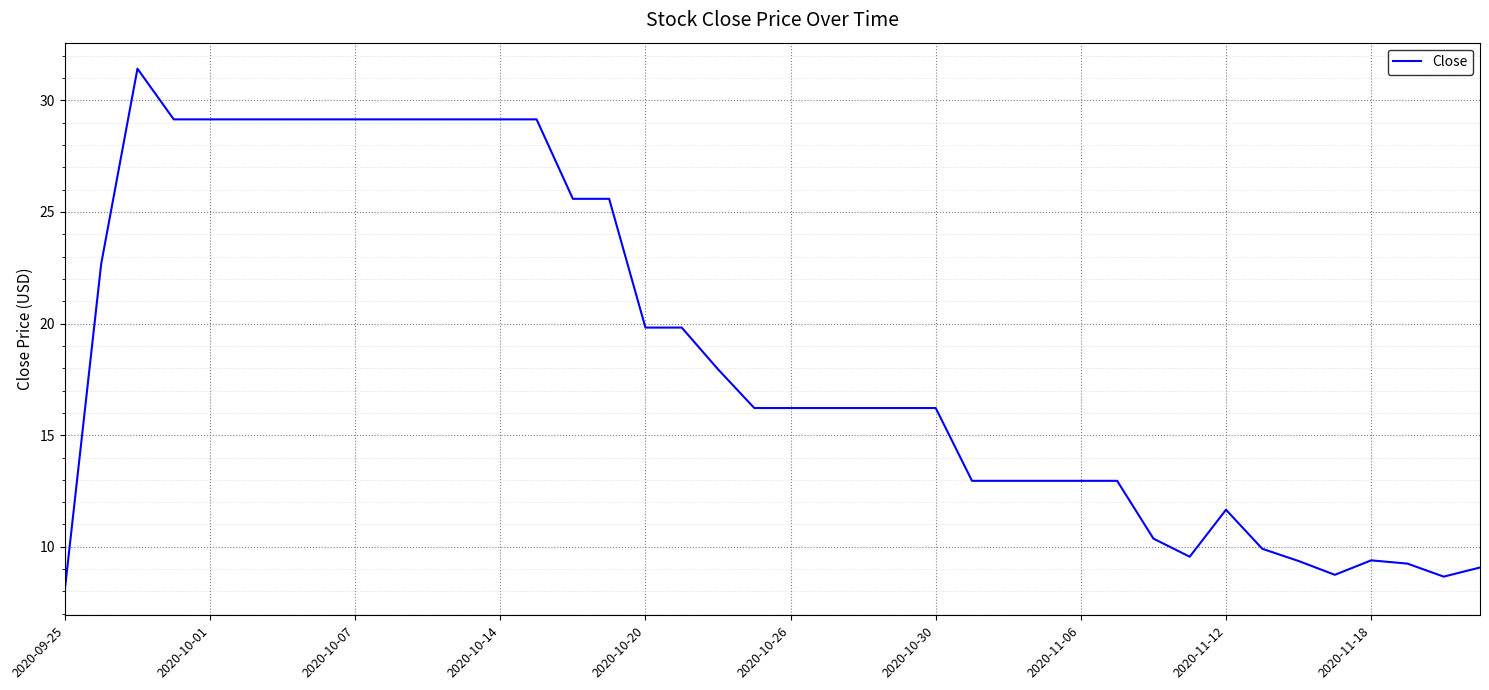

What is the difference between the maximum and minimum values?

23.3